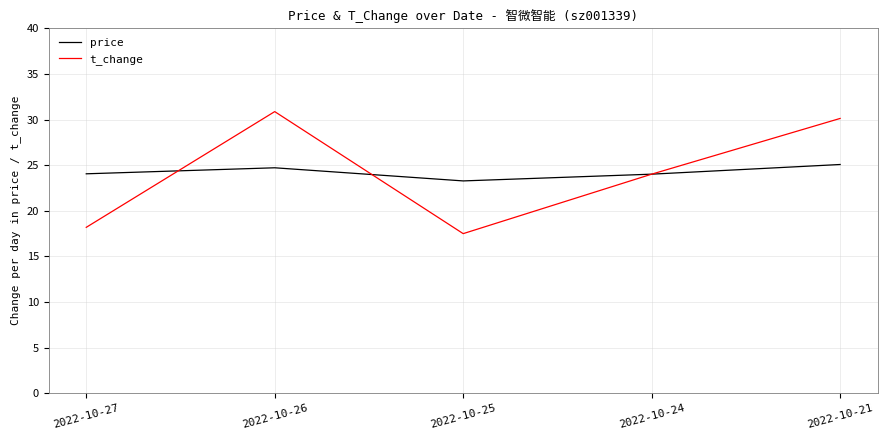

At which category does t_change reach its first local peak?

2022-10-26